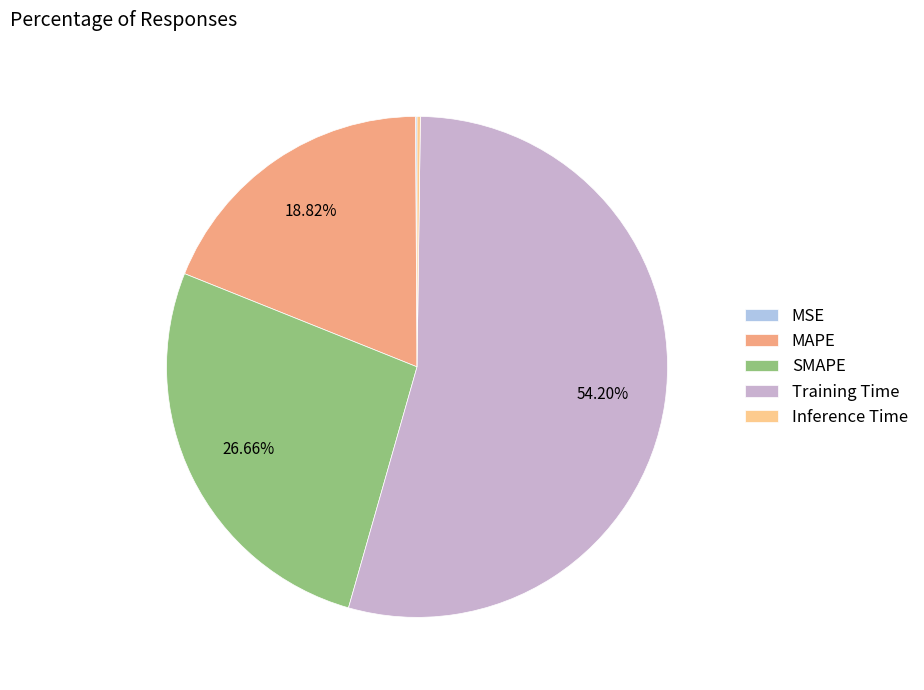

Is Training Time the majority of the pie?

Yes